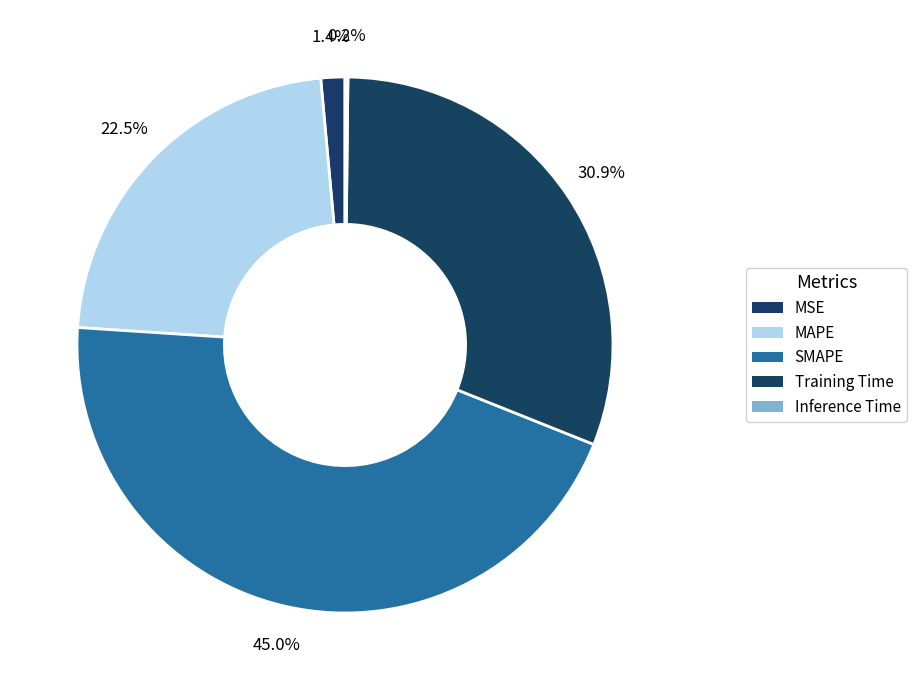

What is the smallest slice in the pie chart?

Inference Time